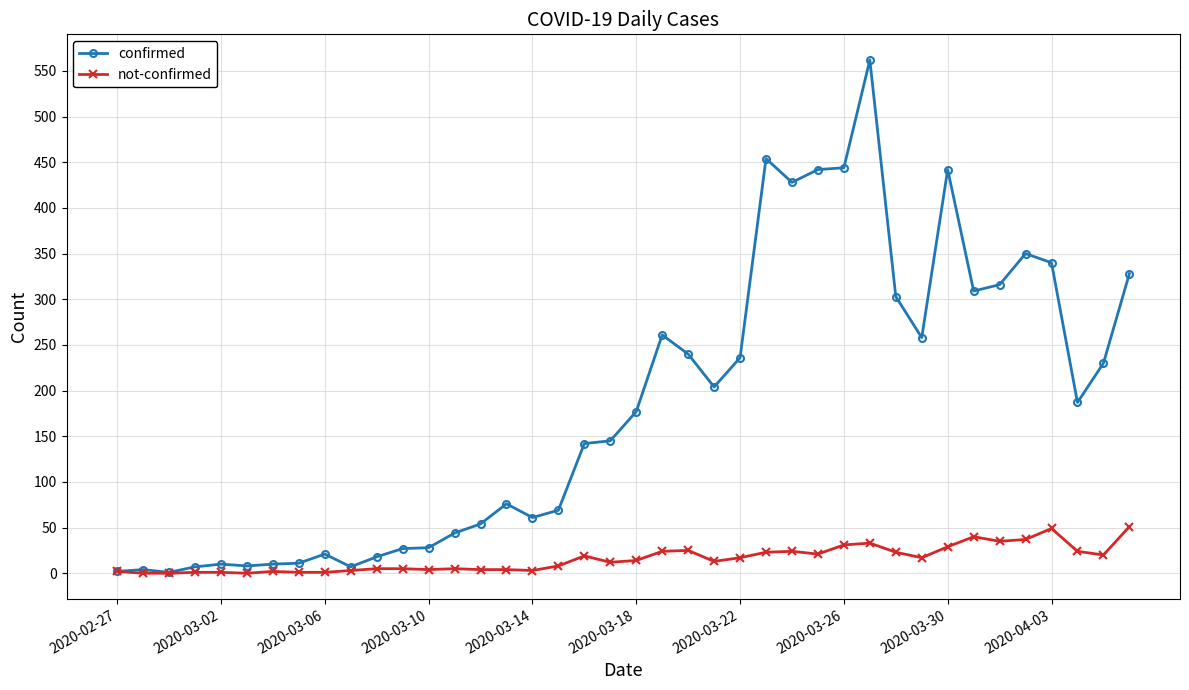

True or false: not-confirmed has more than 2 points higher than both neighbors.

True